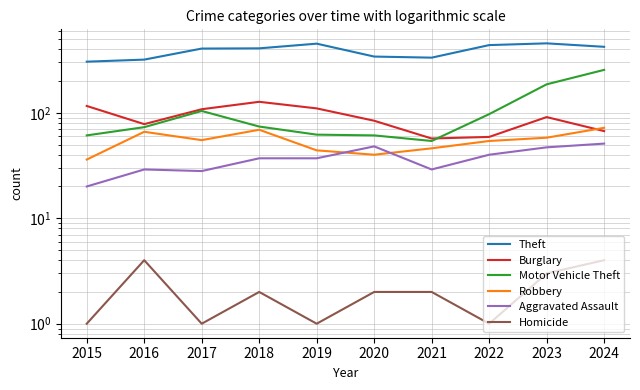

At which label does Robbery first exceed 55?

2016